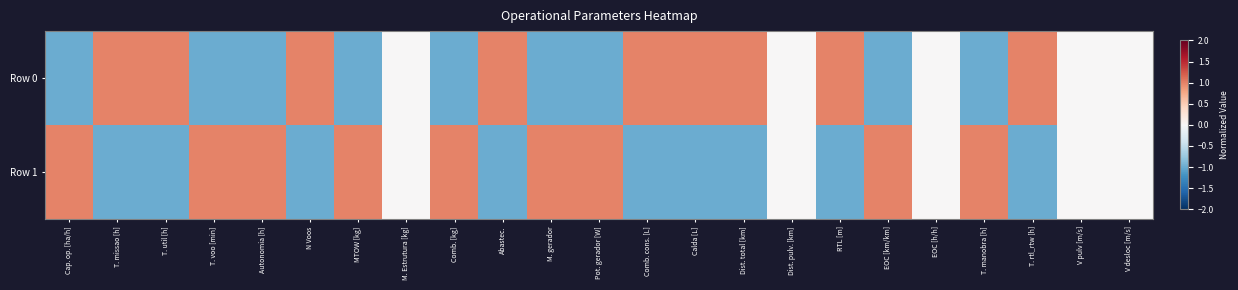

Reading left to right, extract all data points from this chart.

Row 0: Cap. op. [ha/h]=-1.0	T. missao [h]=1.0	T. util [h]=1.0	T. voo [min]=-1.0	Autonomia [h]=-1.0	N Voos=1.0	MTOW [kg]=-1.0	M. Estrutura [kg]=0.0	Comb. [kg]=-1.0	Abastec.=1.0	M. gerador=-1.0	Pot. gerador [W]=-1.0	Comb. cons. [L]=1.0	Calda [L]=1.0	Dist. total [km]=1.0	Dist. pulv. [km]=0.0	RTL [m]=1.0	EOC [km/km]=-1.0	EOC [h/h]=0.0	T. manobra [h]=-1.0	T. rtl_rtw [h]=1.0	V pulv [m/s]=0.0	V desloc [m/s]=0.0
Row 1: Cap. op. [ha/h]=1.0	T. missao [h]=-1.0	T. util [h]=-1.0	T. voo [min]=1.0	Autonomia [h]=1.0	N Voos=-1.0	MTOW [kg]=1.0	M. Estrutura [kg]=0.0	Comb. [kg]=1.0	Abastec.=-1.0	M. gerador=1.0	Pot. gerador [W]=1.0	Comb. cons. [L]=-1.0	Calda [L]=-1.0	Dist. total [km]=-1.0	Dist. pulv. [km]=0.0	RTL [m]=-1.0	EOC [km/km]=1.0	EOC [h/h]=0.0	T. manobra [h]=1.0	T. rtl_rtw [h]=-1.0	V pulv [m/s]=0.0	V desloc [m/s]=0.0